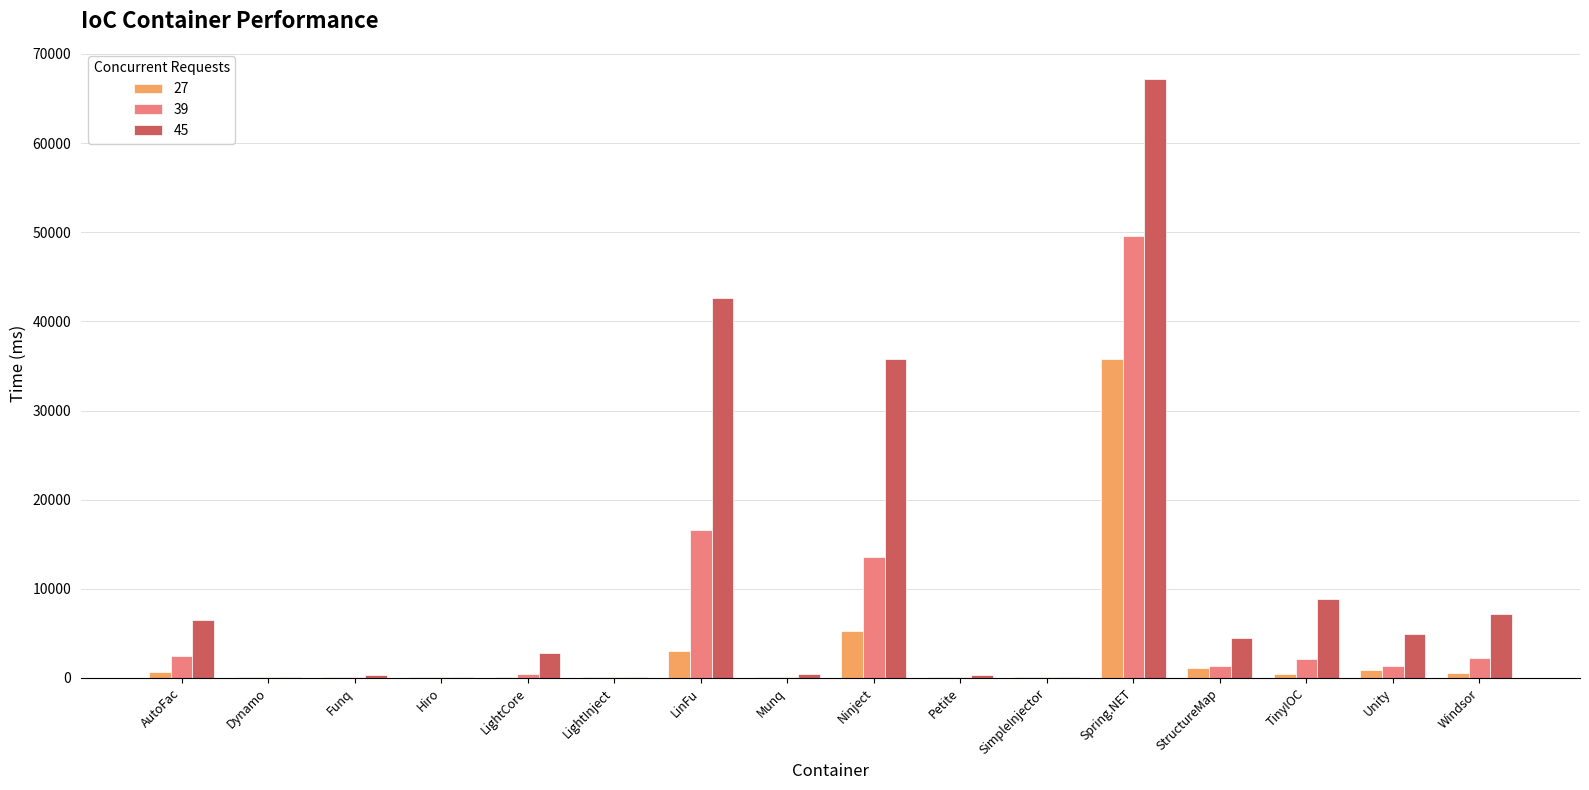

What is the greatest value displayed?

67208